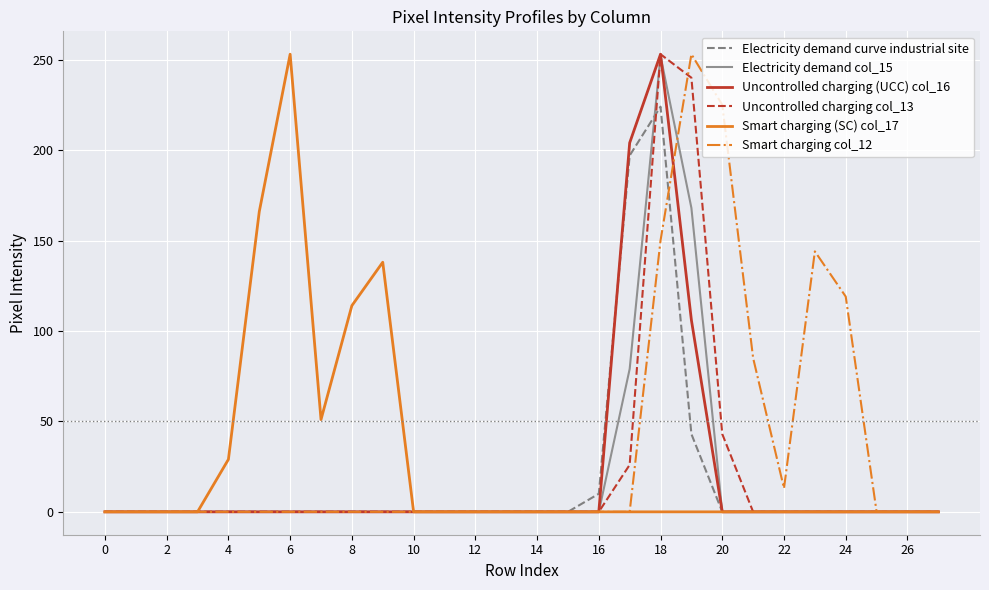

How many lines are shown in the chart?

6